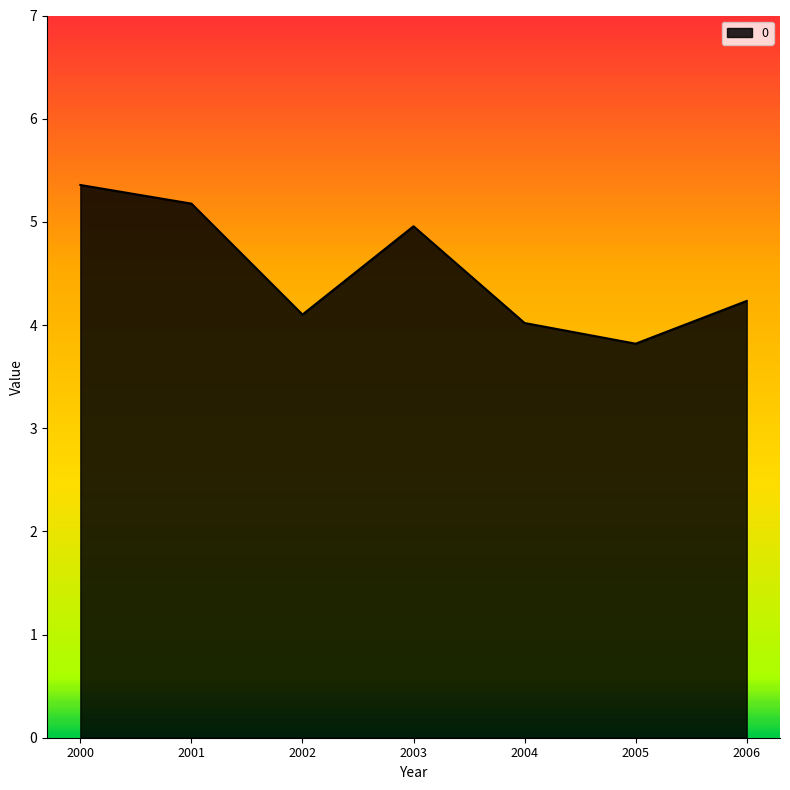

Does the chart have visible grid lines?

No